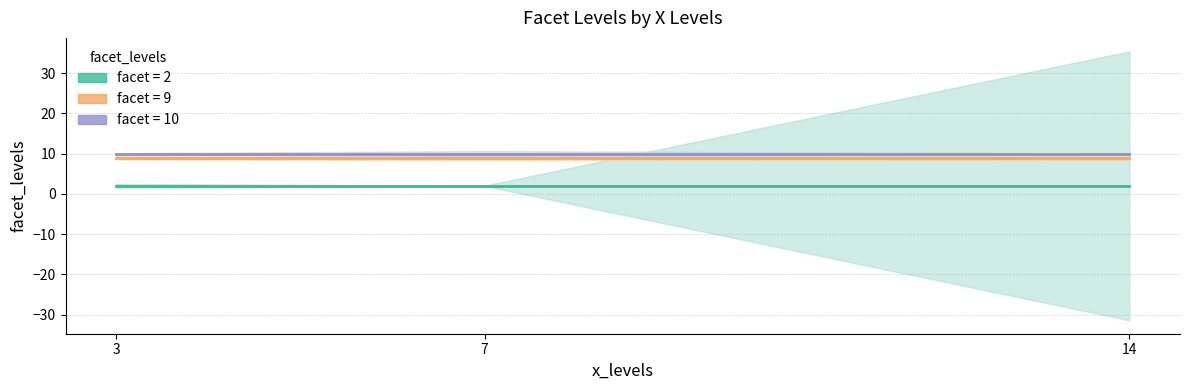

What is the spread (max minus min) of values at 14?

8